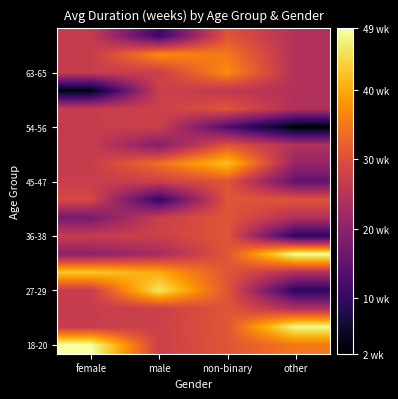

At which category is the sum across all series the highest?

non-binary